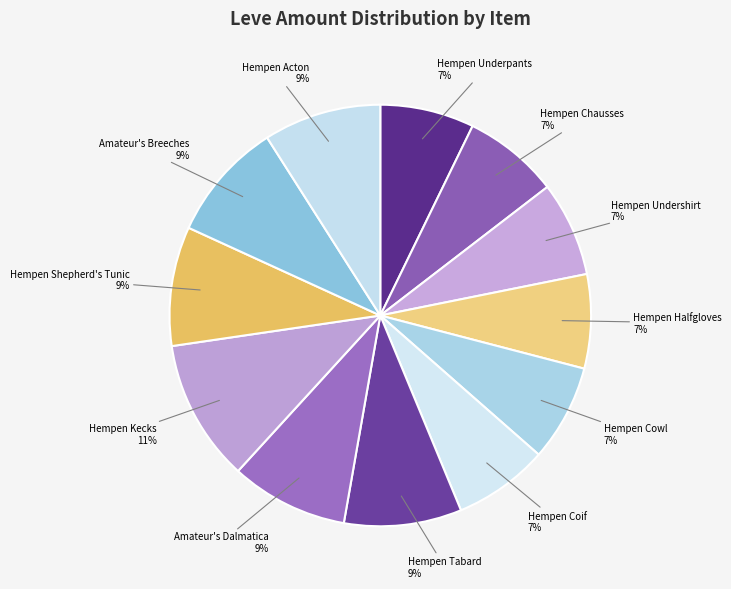

What is the largest slice in the pie chart?

Hempen Kecks